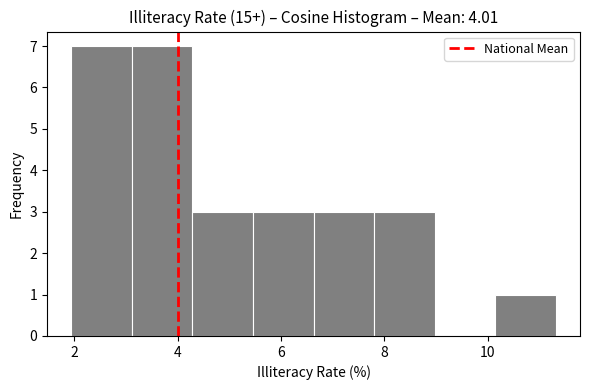

What is the height of the bar covering 10.2 to 11.4 on the x-axis? Neither the bar edges nor the heights are printed on the chart, so give them approximately, as read against the axes.

1